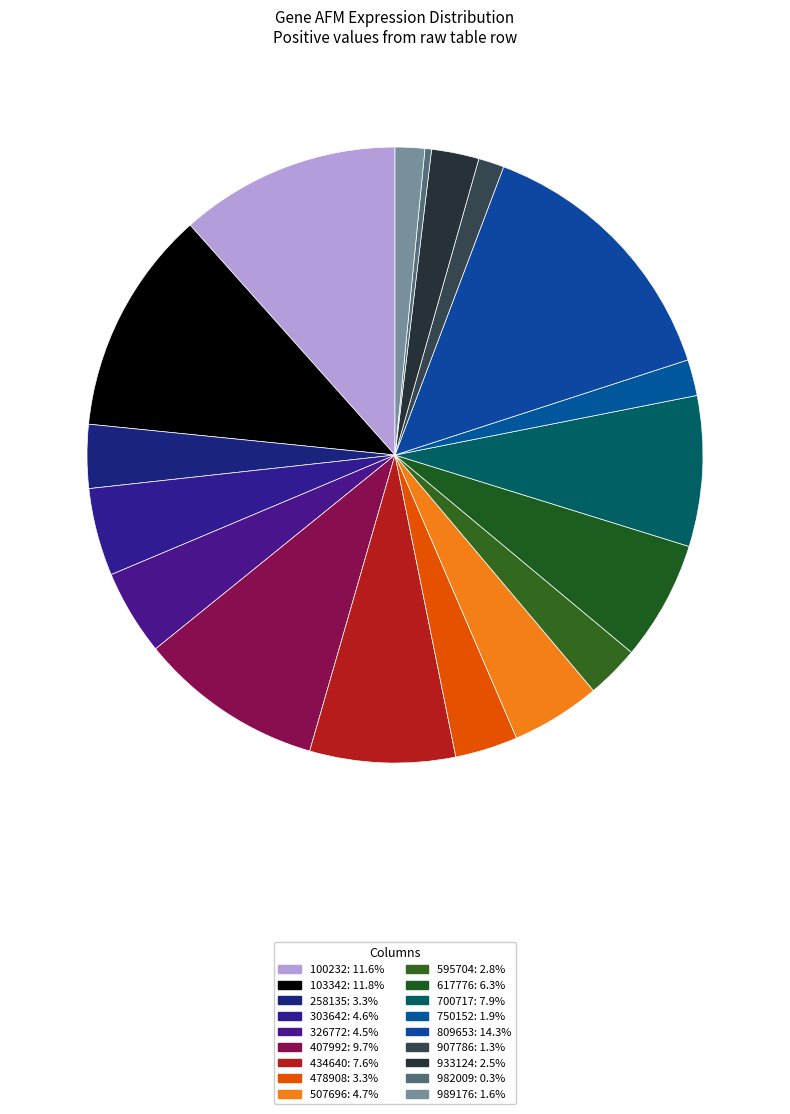

How many slices are in this pie chart?

18